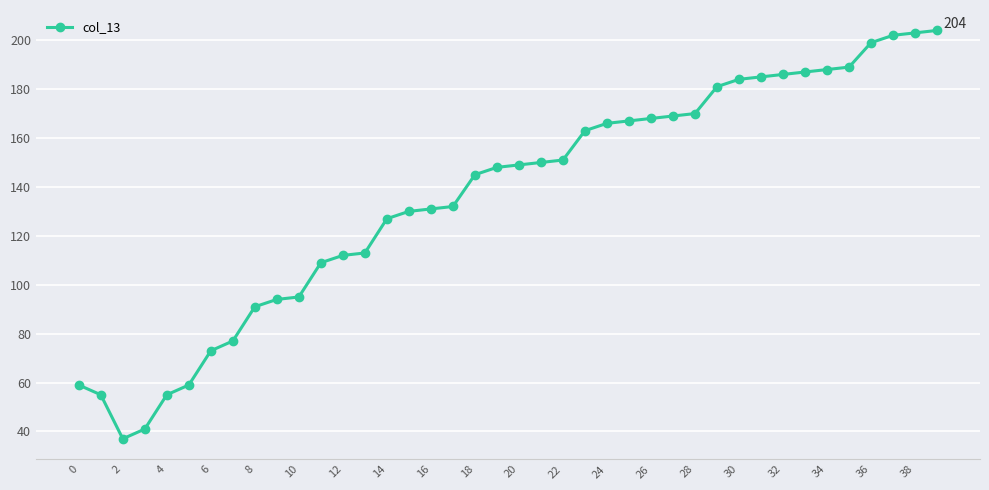

What is the maximum value shown in the chart?

204